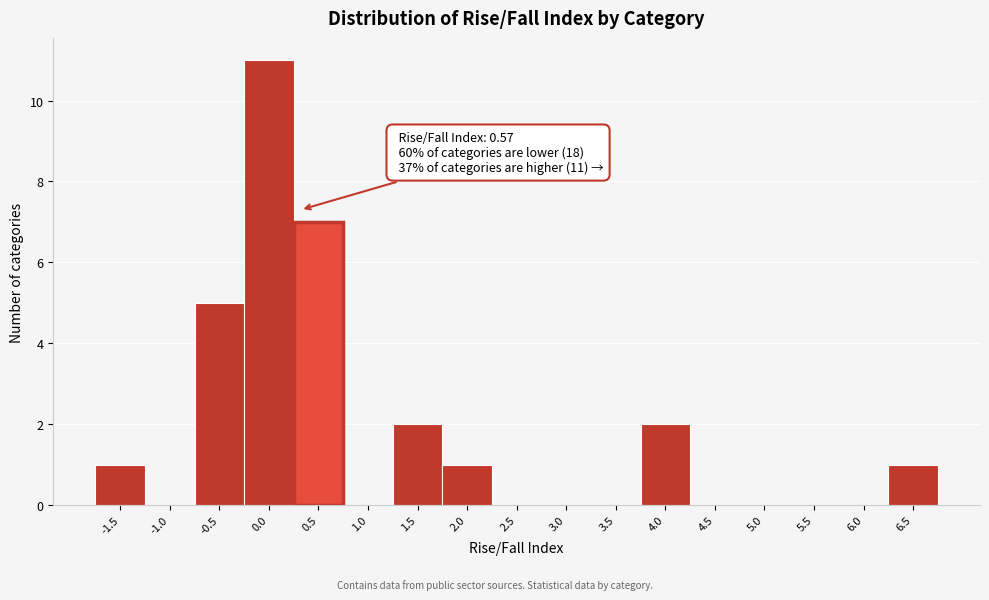

Reading right to left, transcribe all the data shown in this chart.

6.5=1	6.0=0	5.5=0	5.0=0	4.5=0	4.0=2	3.5=0	3.0=0	2.5=0	2.0=1	1.5=2	1.0=0	0.5=7	0.0=11	-0.5=5	-1.0=0	-1.5=1